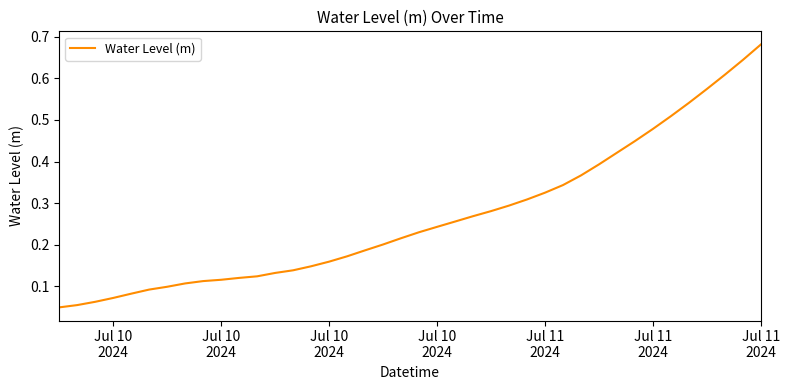

How many series are shown in this chart?

1